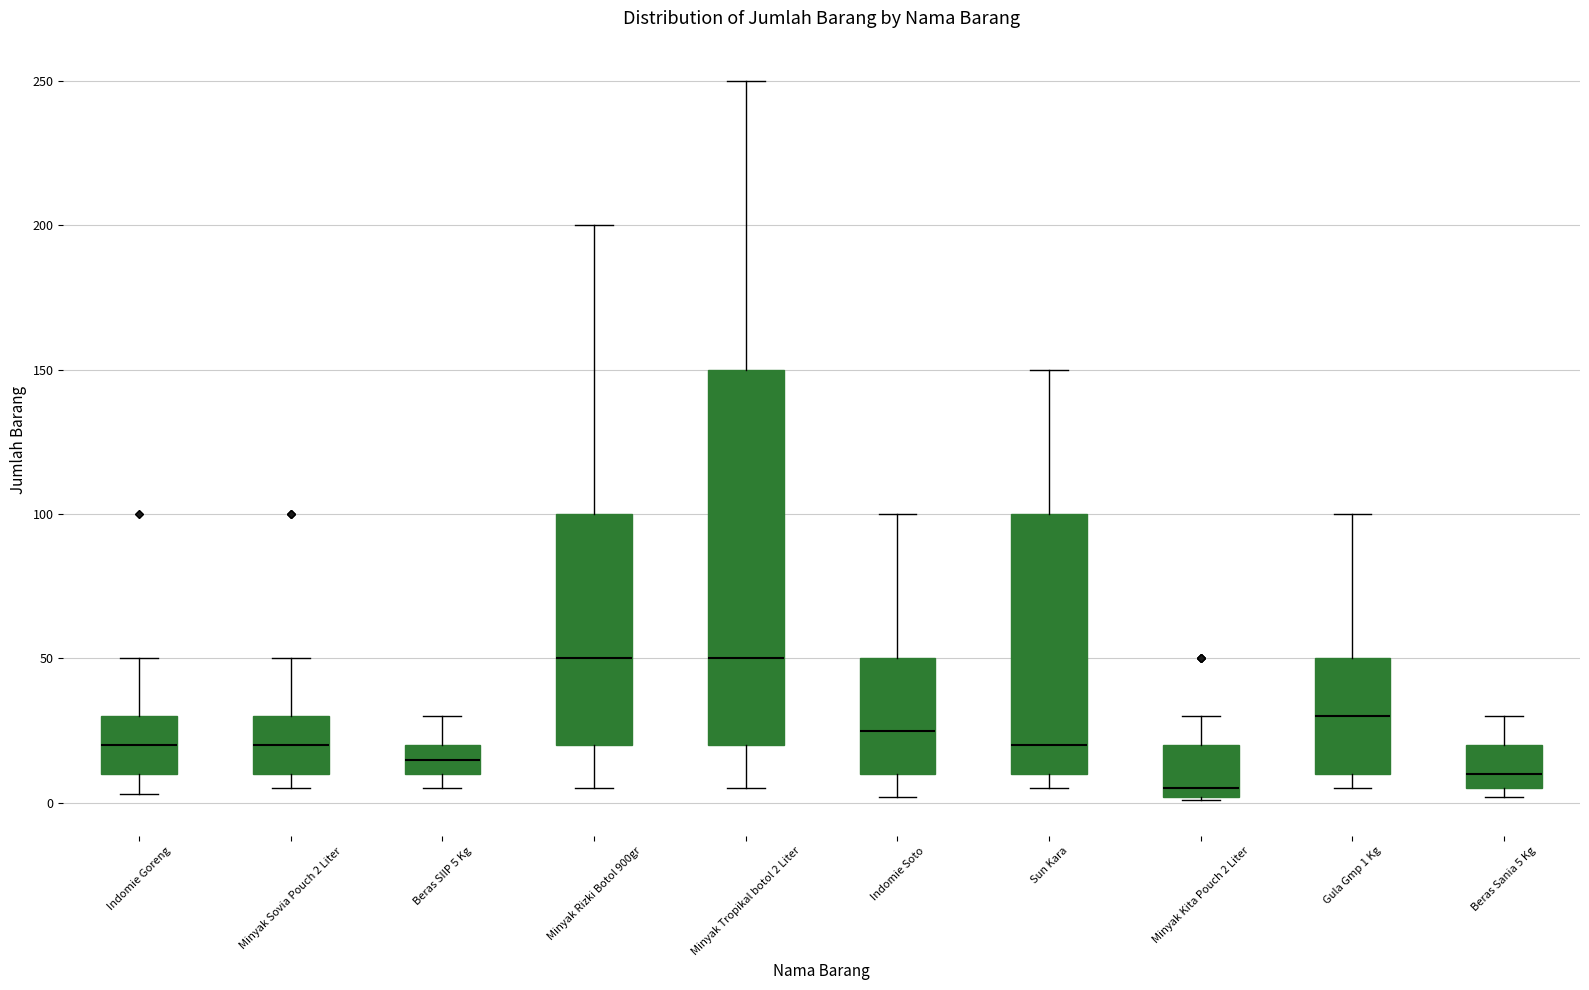

Where does the upper whisker of the box for Indomie Soto end on the y-axis? The values are not printed on the chart, so give them approximately, as read against the axis.

100